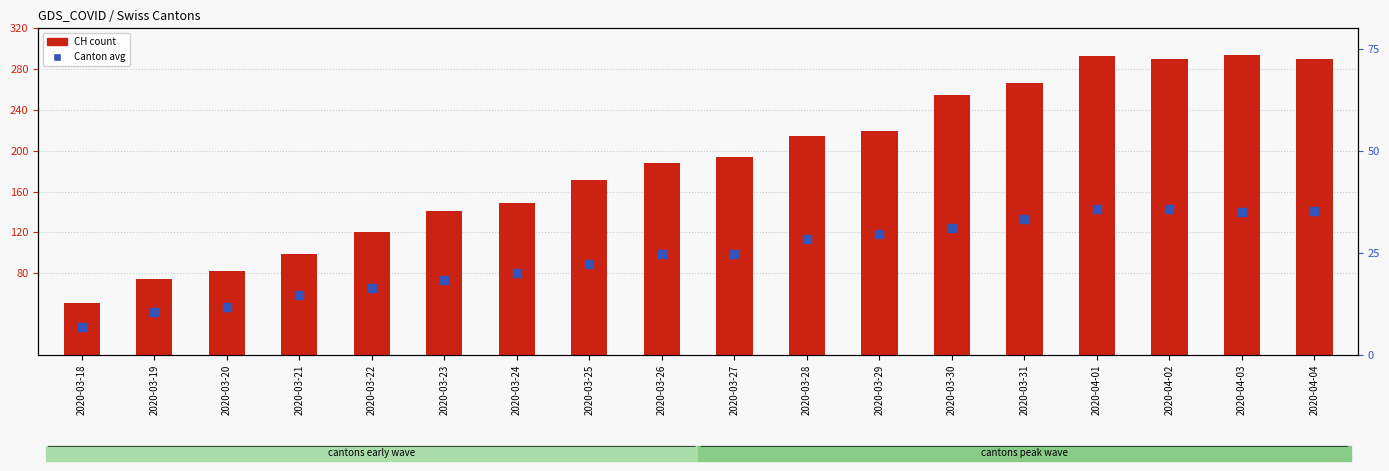

Is the value of Canton avg (GR,VS,BL,TI,ZH) at 2020-03-26 greater than the value of CH (primary) at 2020-03-30?

No